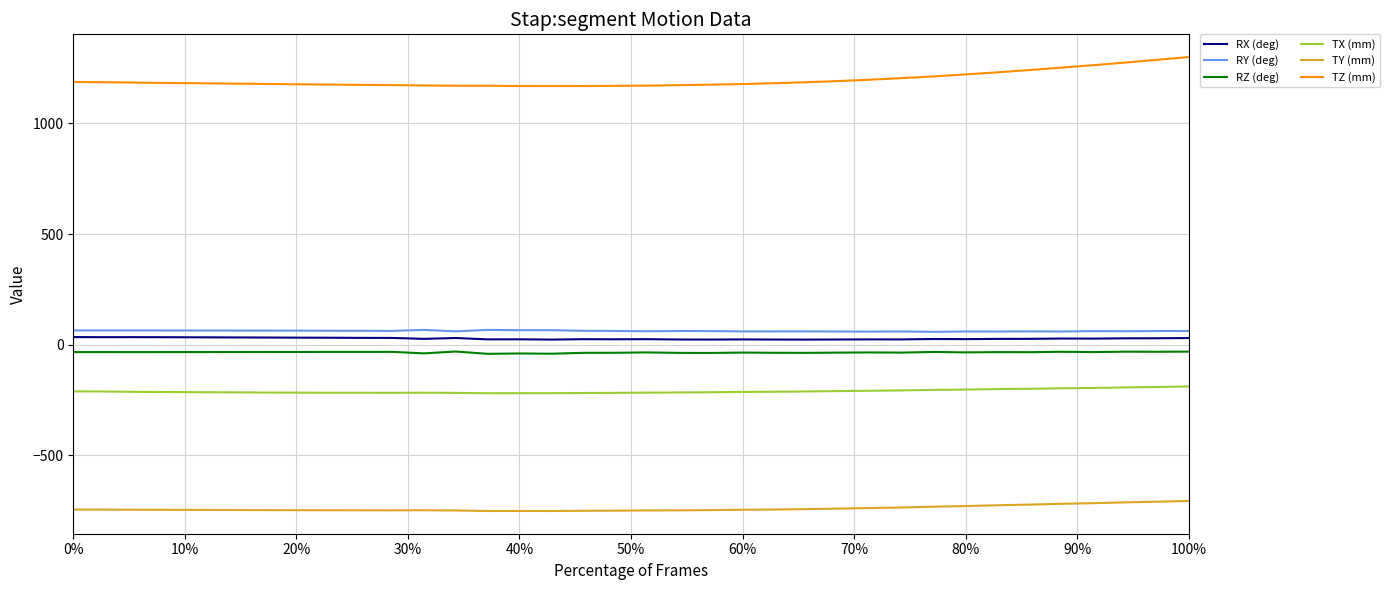

Which series has the largest total across all categories?

TZ (mm)